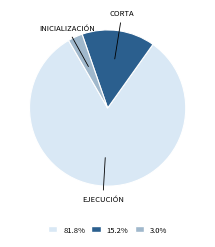

What is the ratio of the value at 15.2% to the value at 3.0%?

5.0